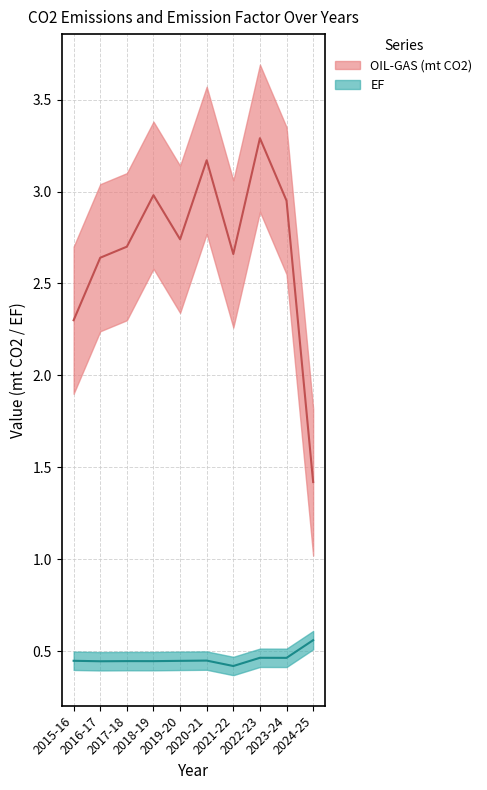

What is the label of the 6th point from the left?

2020-21